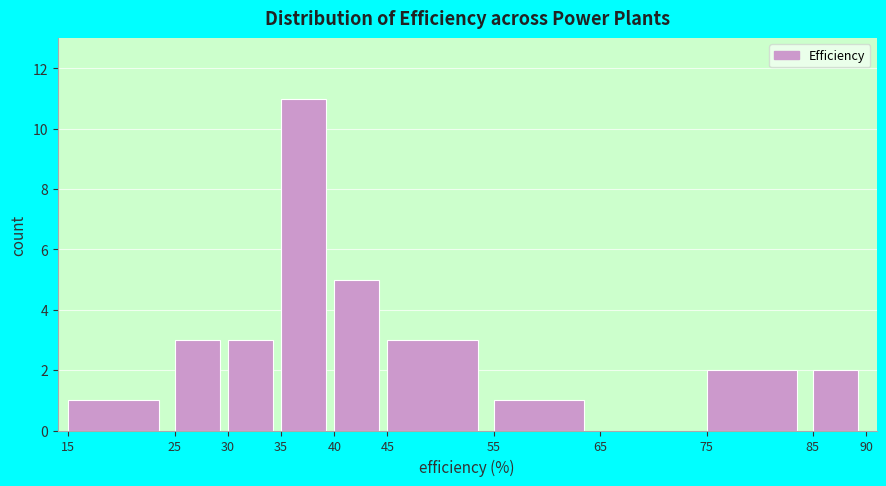

What is the height of the bar covering 75 to 85 on the x-axis? The values are not printed on the chart, so give them approximately, as read against the axis.

2